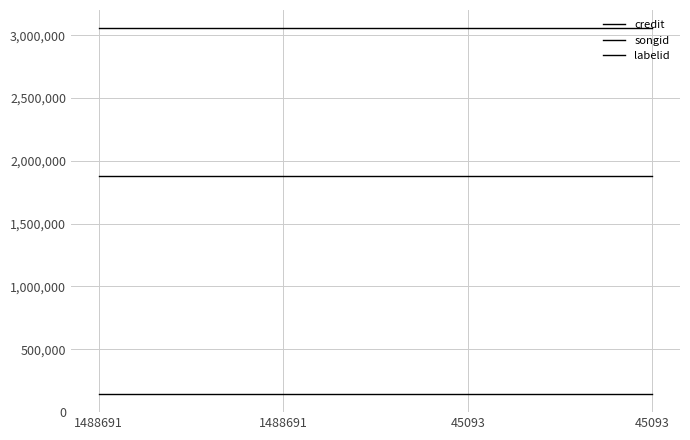

True or false: credit and songid cross at least once.

False